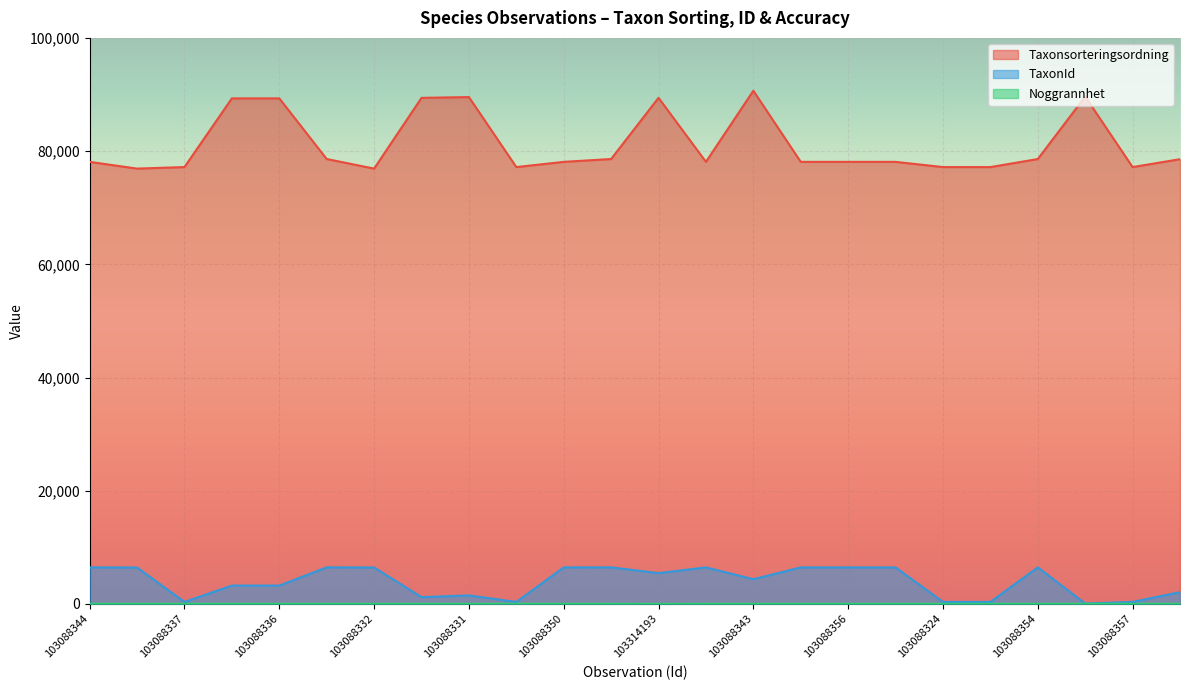

Reading left to right, extract all data points from this chart.

Taxonsorteringsordning: 103088344=78098	103088327=76909	103088337=77177	103088329=89317	103088336=89317	103088347=78602	103088332=76909	103088334=89406	103088331=89545	103088353=77177	103088350=78098	103088355=78603	103314193=89412	103088342=78098	103088343=90665	103088348=78098	103088356=78098	103088359=78098	103088324=77177	103088341=77177	103088354=78596	103088338=89633	103088357=77177	103088345=78570
TaxonId: 103088344=6453	103088327=6437	103088337=353	103088329=3242	103088336=3242	103088347=6463	103088332=6437	103088334=1204	103088331=1503	103088353=353	103088350=6453	103088355=6464	103314193=5442	103088342=6453	103088343=4366	103088348=6453	103088356=6453	103088359=6453	103088324=353	103088341=353	103088354=6462	103088338=65	103088357=353	103088345=2081
Noggrannhet: 103088344=25	103088327=25	103088337=25	103088329=25	103088336=25	103088347=25	103088332=25	103088334=25	103088331=25	103088353=25	103088350=25	103088355=25	103314193=5	103088342=25	103088343=25	103088348=25	103088356=25	103088359=25	103088324=25	103088341=25	103088354=25	103088338=25	103088357=25	103088345=25